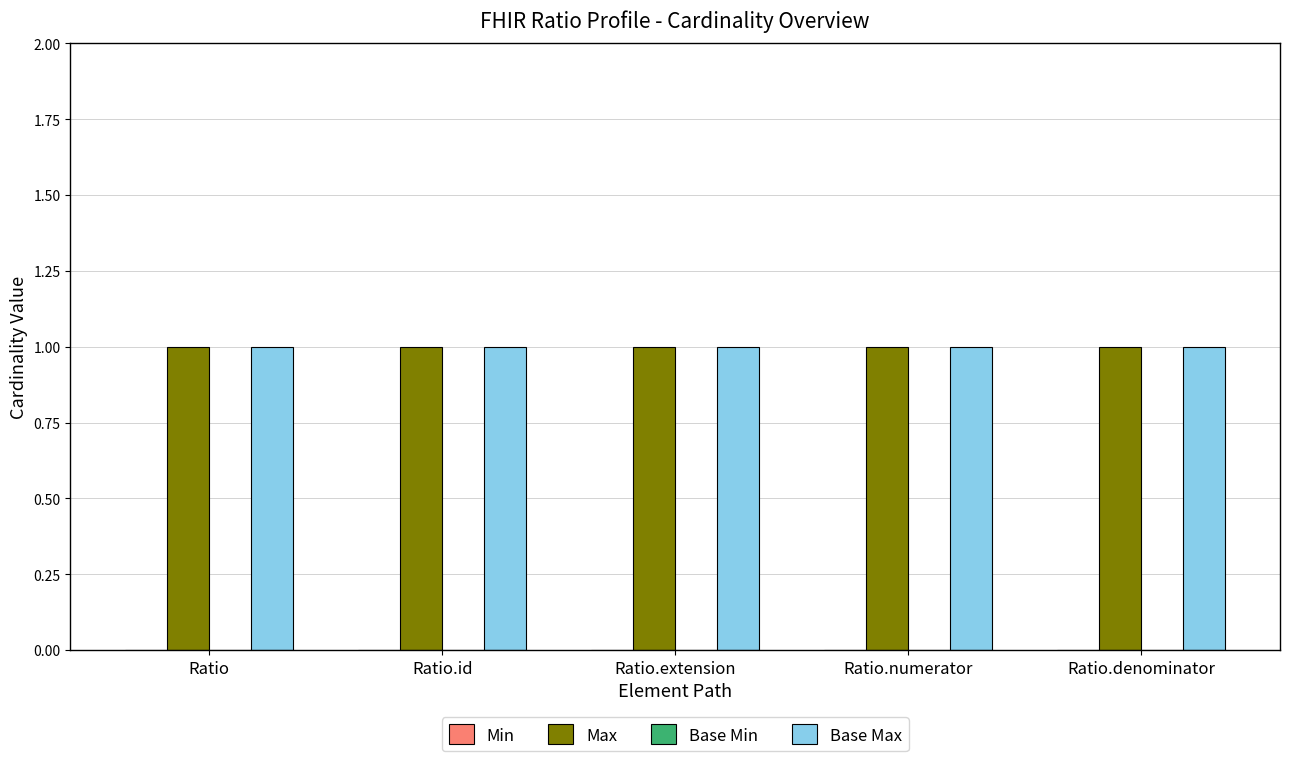

Which series has the largest total across all categories?

Max